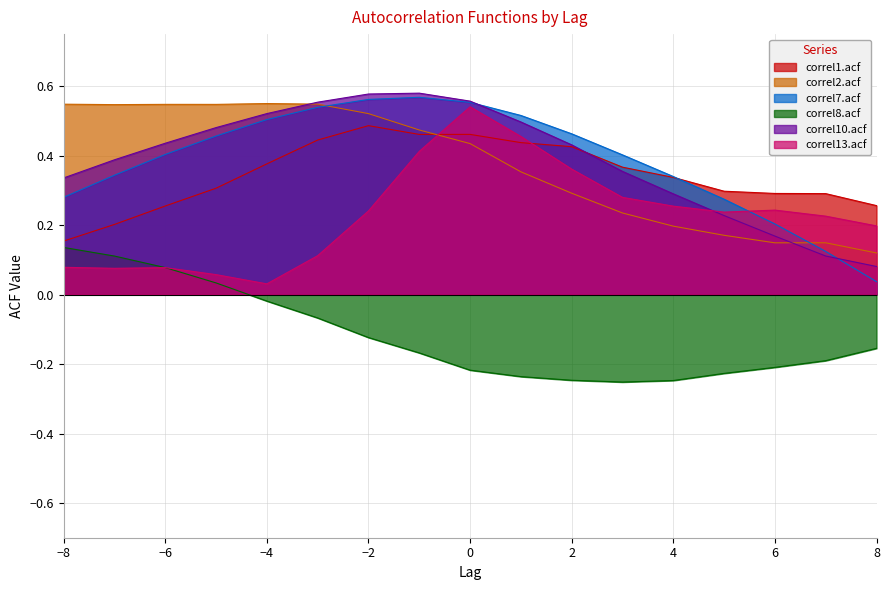

How many intersections are there between correl13.acf and correl1.acf?

2